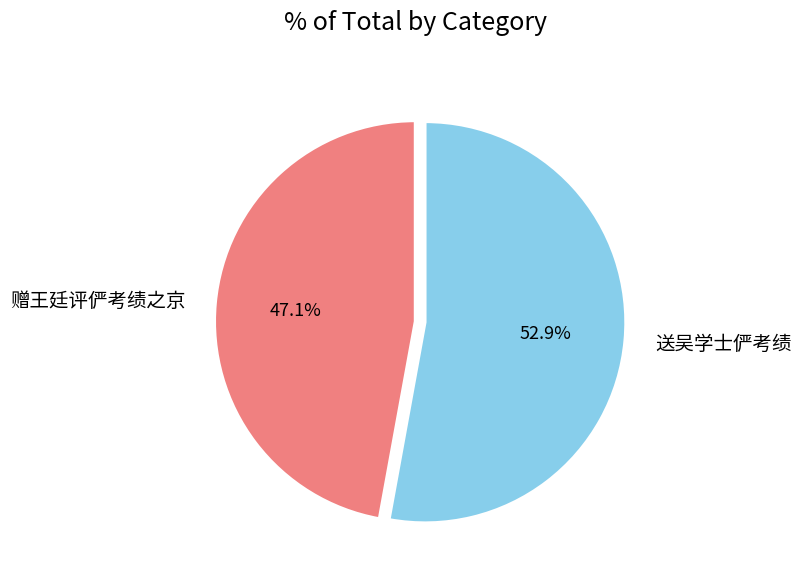

Which has a higher value, 赠王廷评俨考绩之京 or 送吴学士俨考绩?

送吴学士俨考绩